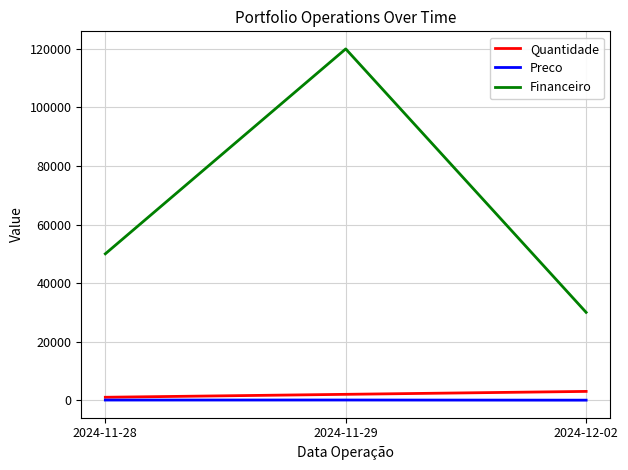

Which series has the largest total across all categories?

Financeiro